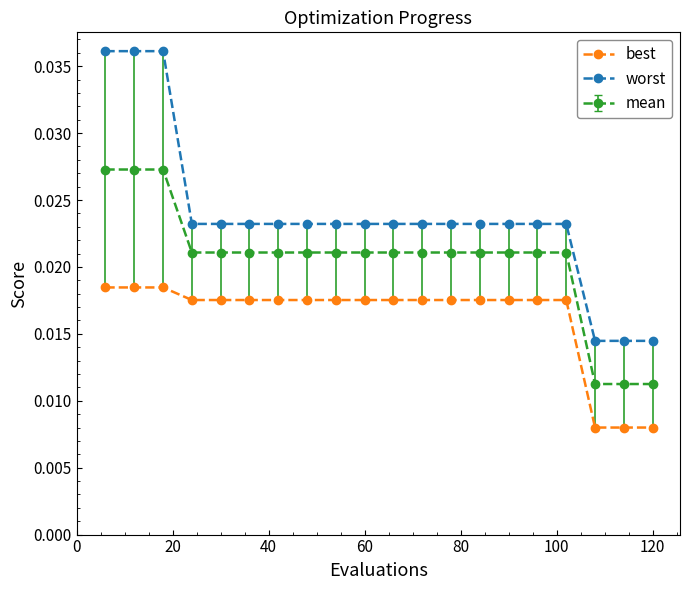

True or false: best and worst intersect in this chart.

False